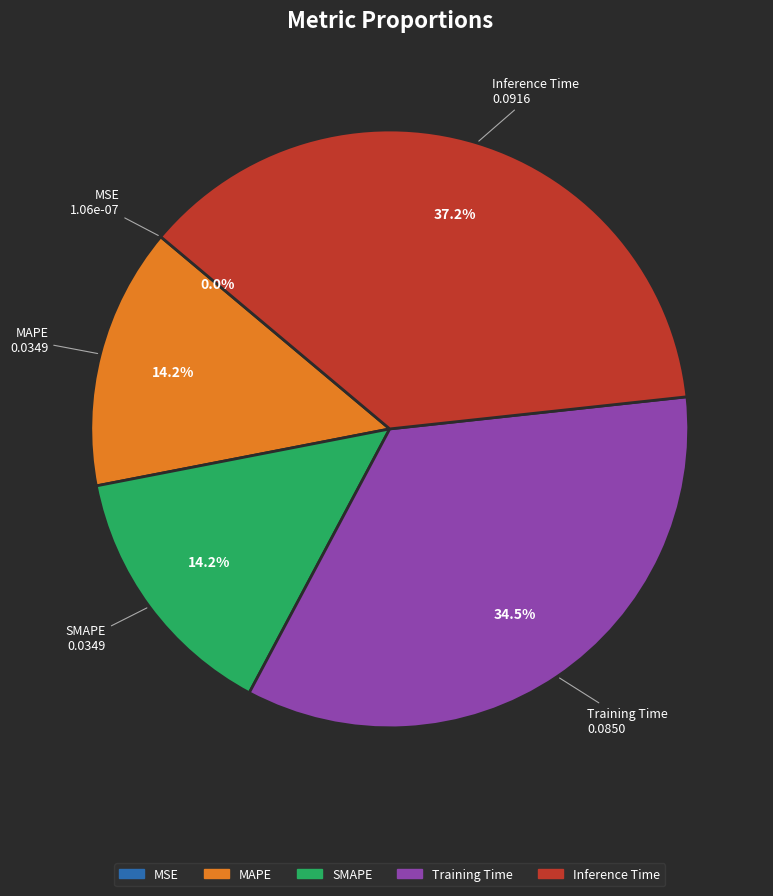

Is there a majority slice in this chart?

No